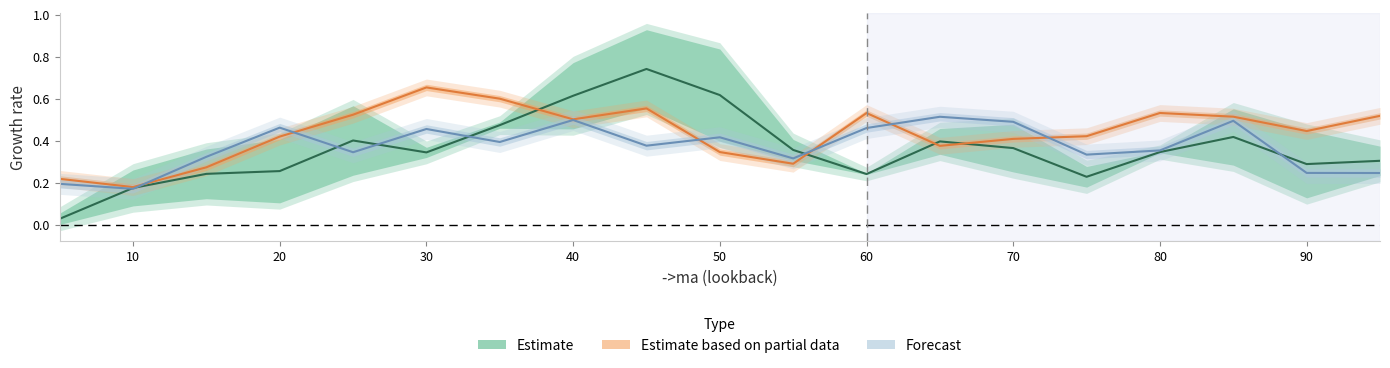

Reading right to left, what are all the values shown in this chart?

Estimate: 0.3	0.3	0.4	0.3	0.2	0.4	0.4	0.2	0.4	0.6	0.7	0.6	0.5	0.3	0.4	0.3	0.2	0.2	0.0
Estimate based on partial data: 0.5	0.4	0.5	0.5	0.4	0.4	0.4	0.5	0.3	0.3	0.6	0.5	0.6	0.7	0.5	0.4	0.3	0.2	0.2
Forecast: 0.2	0.2	0.5	0.4	0.3	0.5	0.5	0.5	0.3	0.4	0.4	0.5	0.4	0.5	0.3	0.5	0.3	0.2	0.2